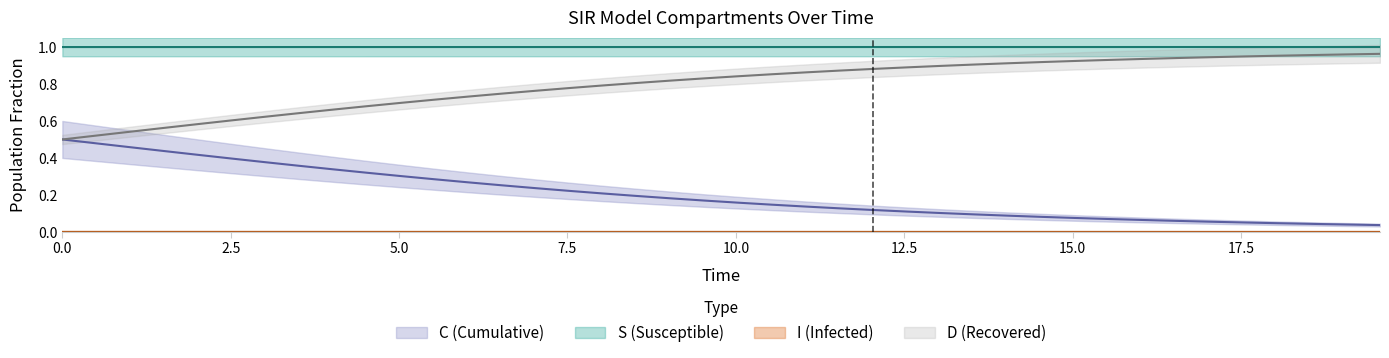

At how many categories does at least one series exceed 0?

40